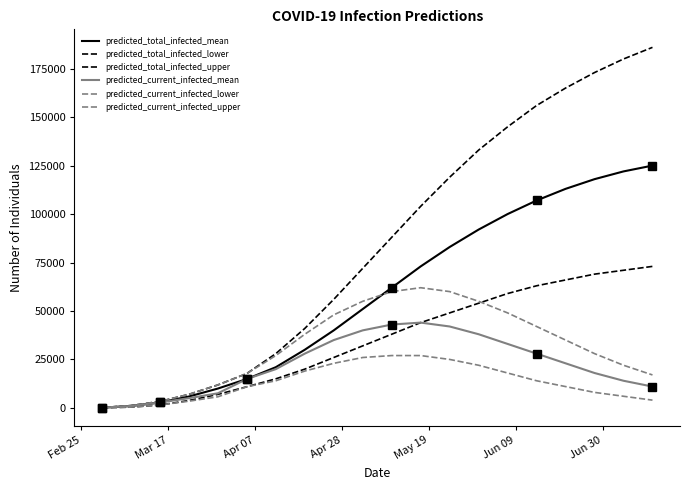

Reading right to left, what are all the values shown in this chart?

predicted_total_infected_mean: 125000	122000	118000	113000	107000	100000	92000	83000	73000	62000	51000	40000	30000	21000	14912	9979	5867	2786	977	122
predicted_total_infected_lower: 73000	71000	69000	66000	63000	59000	54000	49000	44000	38000	32000	26000	20000	15000	10905	6971	3811	1489	400	50
predicted_total_infected_upper: 186000	180000	173000	165000	156000	145000	133000	119000	104000	88000	72000	56000	41000	28000	17736	11844	6980	3329	1200	150
predicted_current_infected_mean: 11000	14000	18000	23000	28000	33000	38000	42000	44000	43000	40000	35000	28000	20000	14912	7537	5012	2786	977	122
predicted_current_infected_lower: 4000	6000	8000	11000	14000	18000	22000	25000	27000	27000	26000	23000	19000	14000	10905	5727	3461	1489	400	50
predicted_current_infected_upper: 17000	22000	28000	35000	42000	49000	55000	60000	62000	60000	55000	48000	38000	27000	17736	11844	6980	3329	1200	150